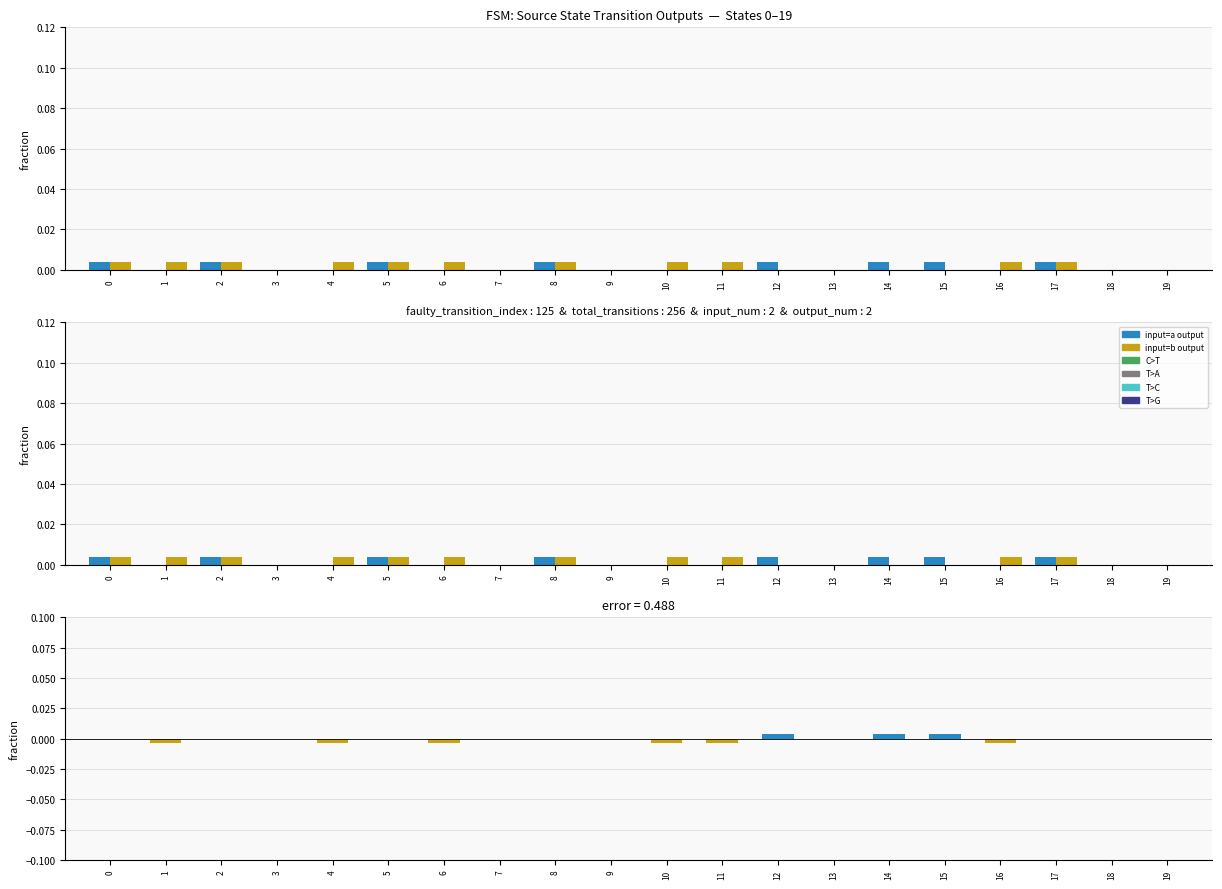

How many groups of bars are there?

20